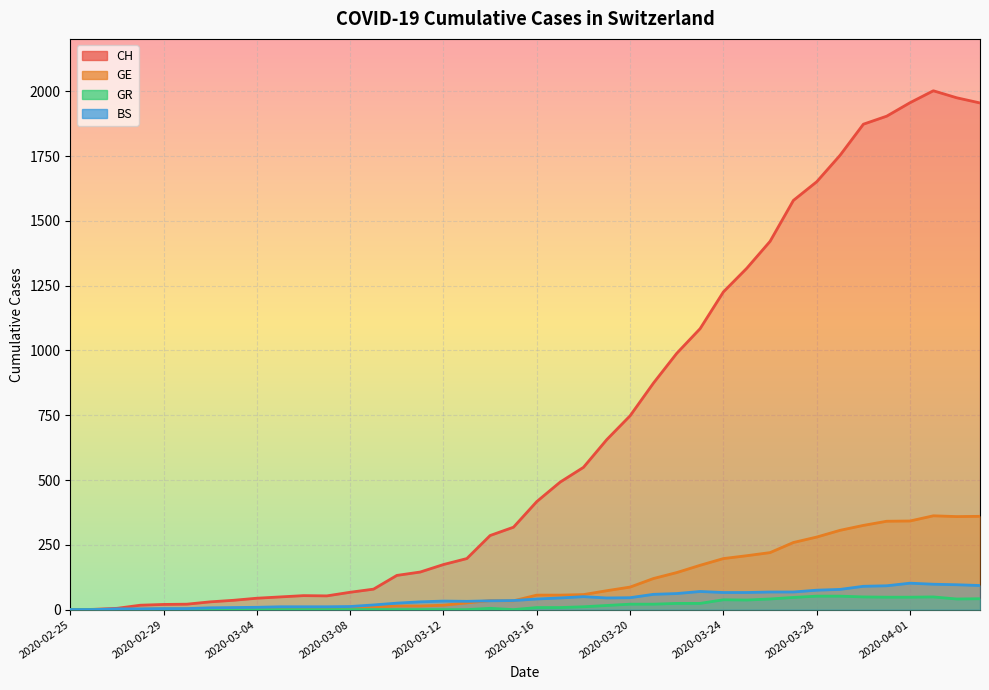

What is the difference between the second highest and minimum values in the GE series?

360